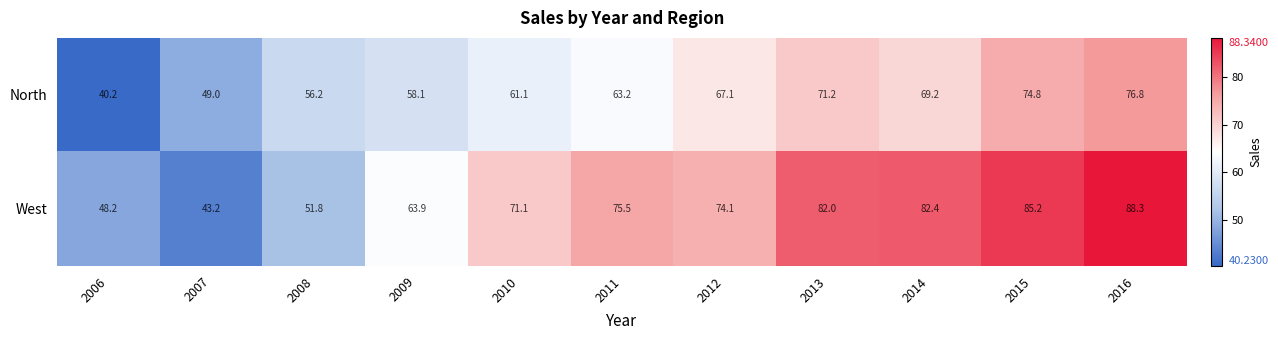

What is the difference between the maximum and second lowest values in the West series?

40.1